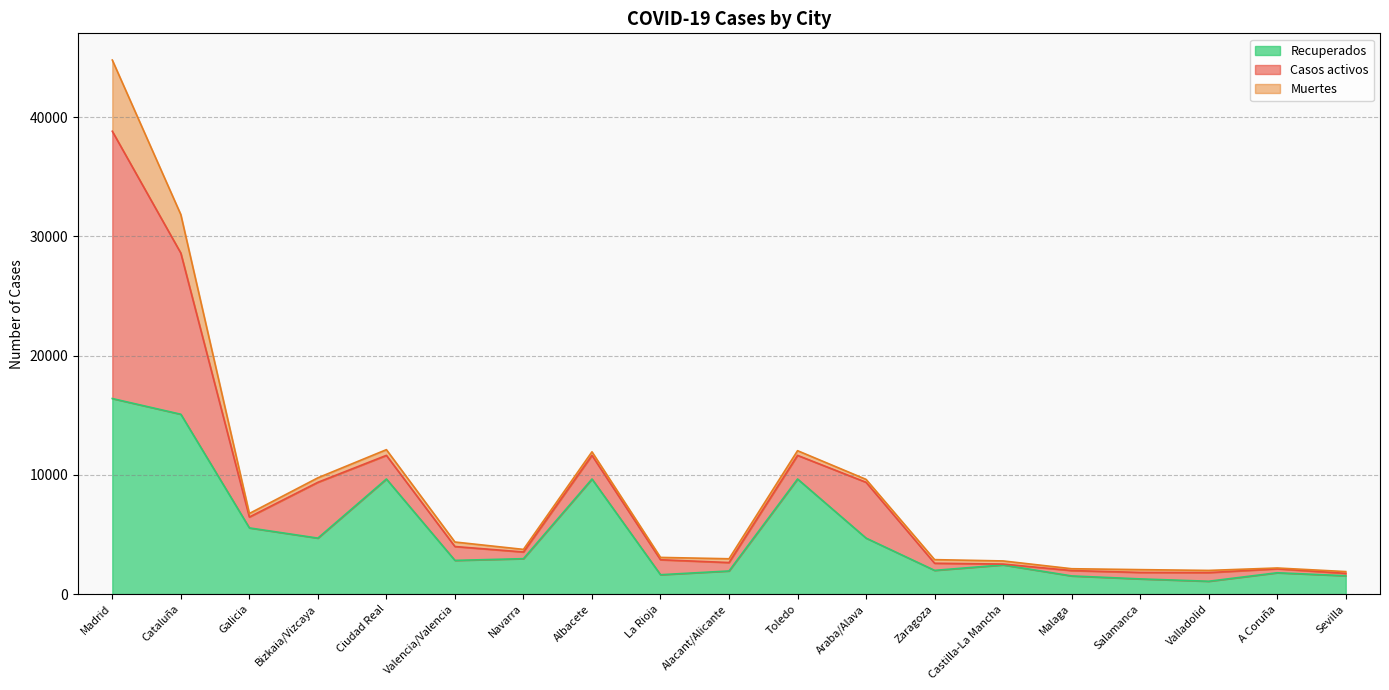

Where do Casos activos and Muertes first cross each other?

Zaragoza and Castilla-La Mancha